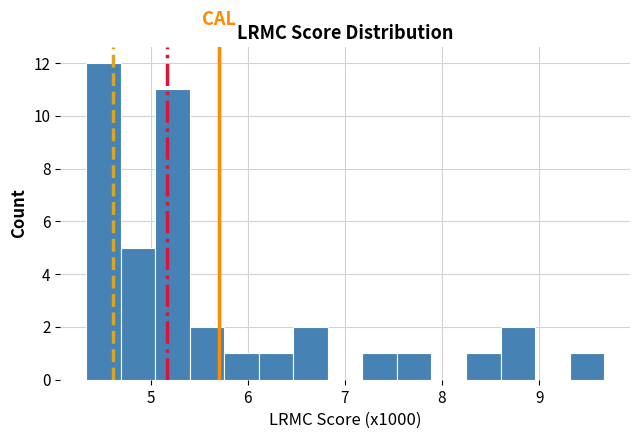

Read against the x-axis, roughly where is the centre of the tallest bar?

4.5